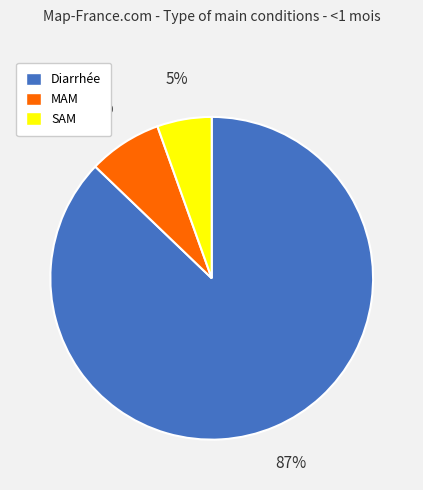

Is there any slice that represents more than half of the pie?

Yes